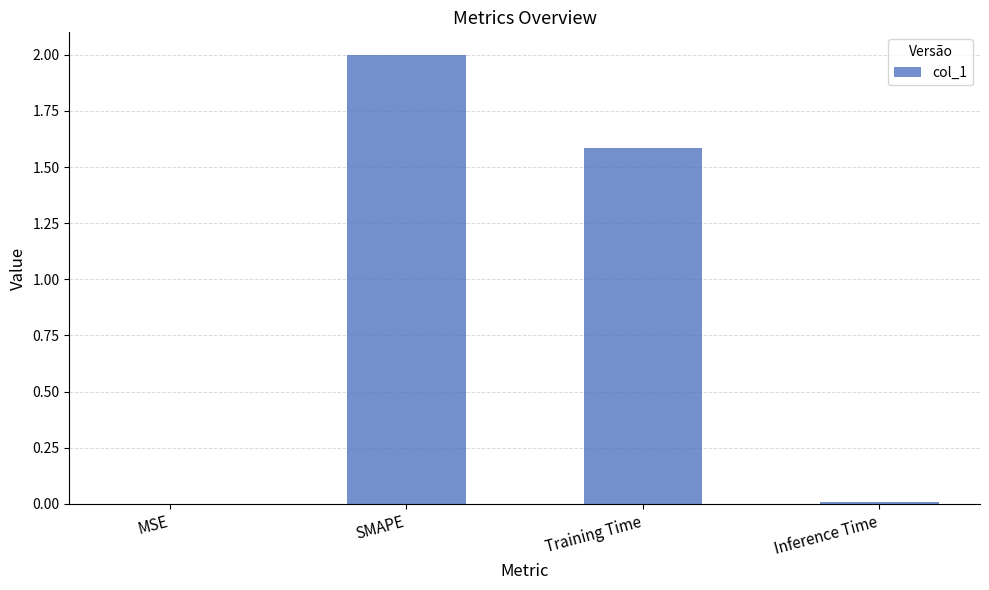

What is the sum of all values?

3.6